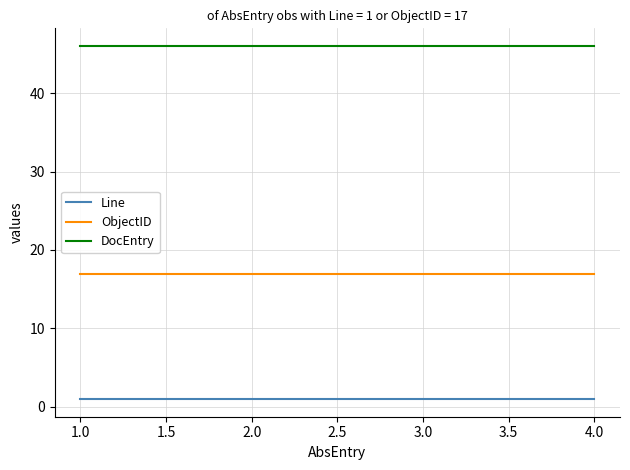

What is the greatest value displayed?

46